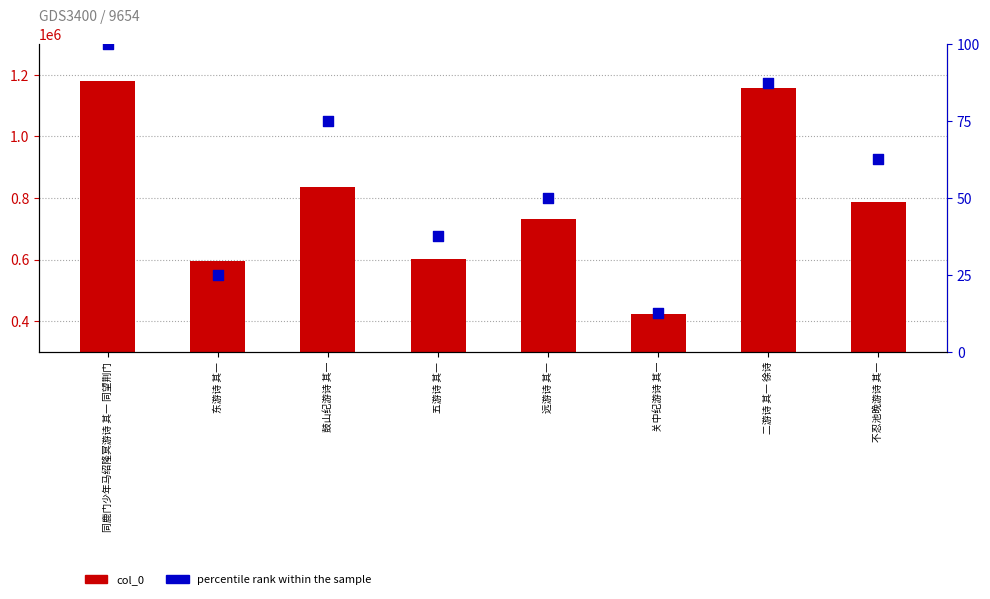

Which series contains the lowest Y value?

percentile rank within the sample